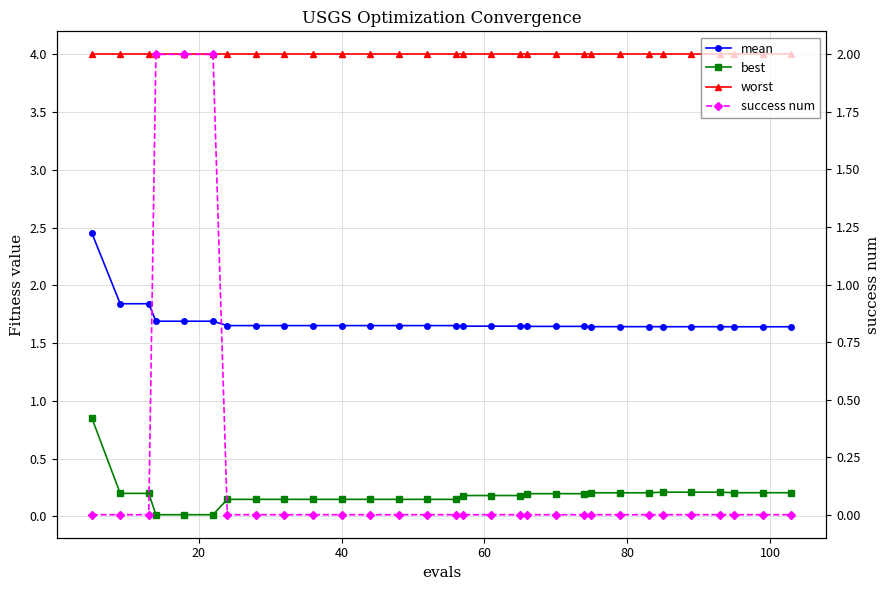

Which series has the widest spread of values?

success num